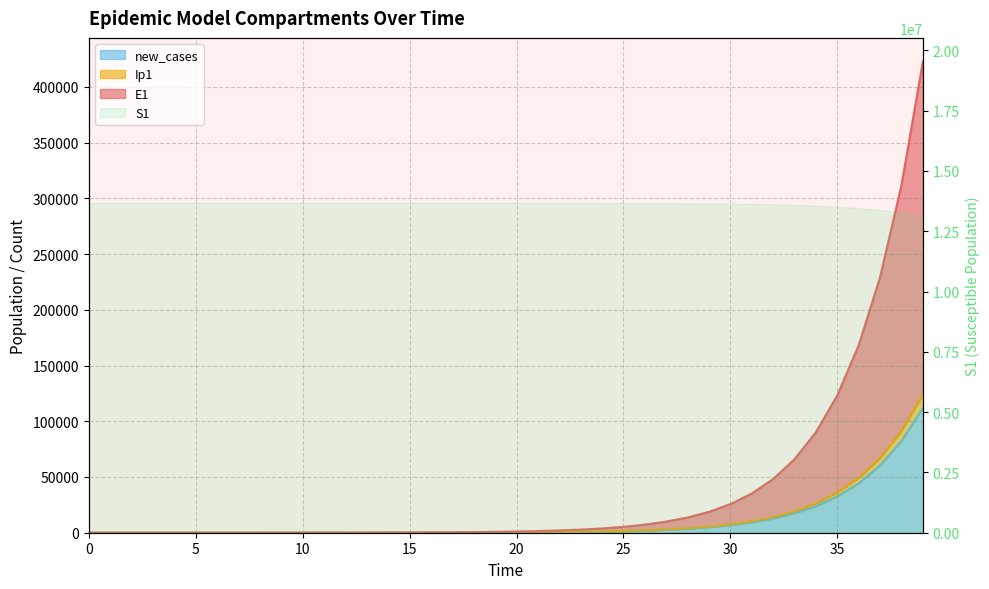

How many categories are shown in the chart?

40